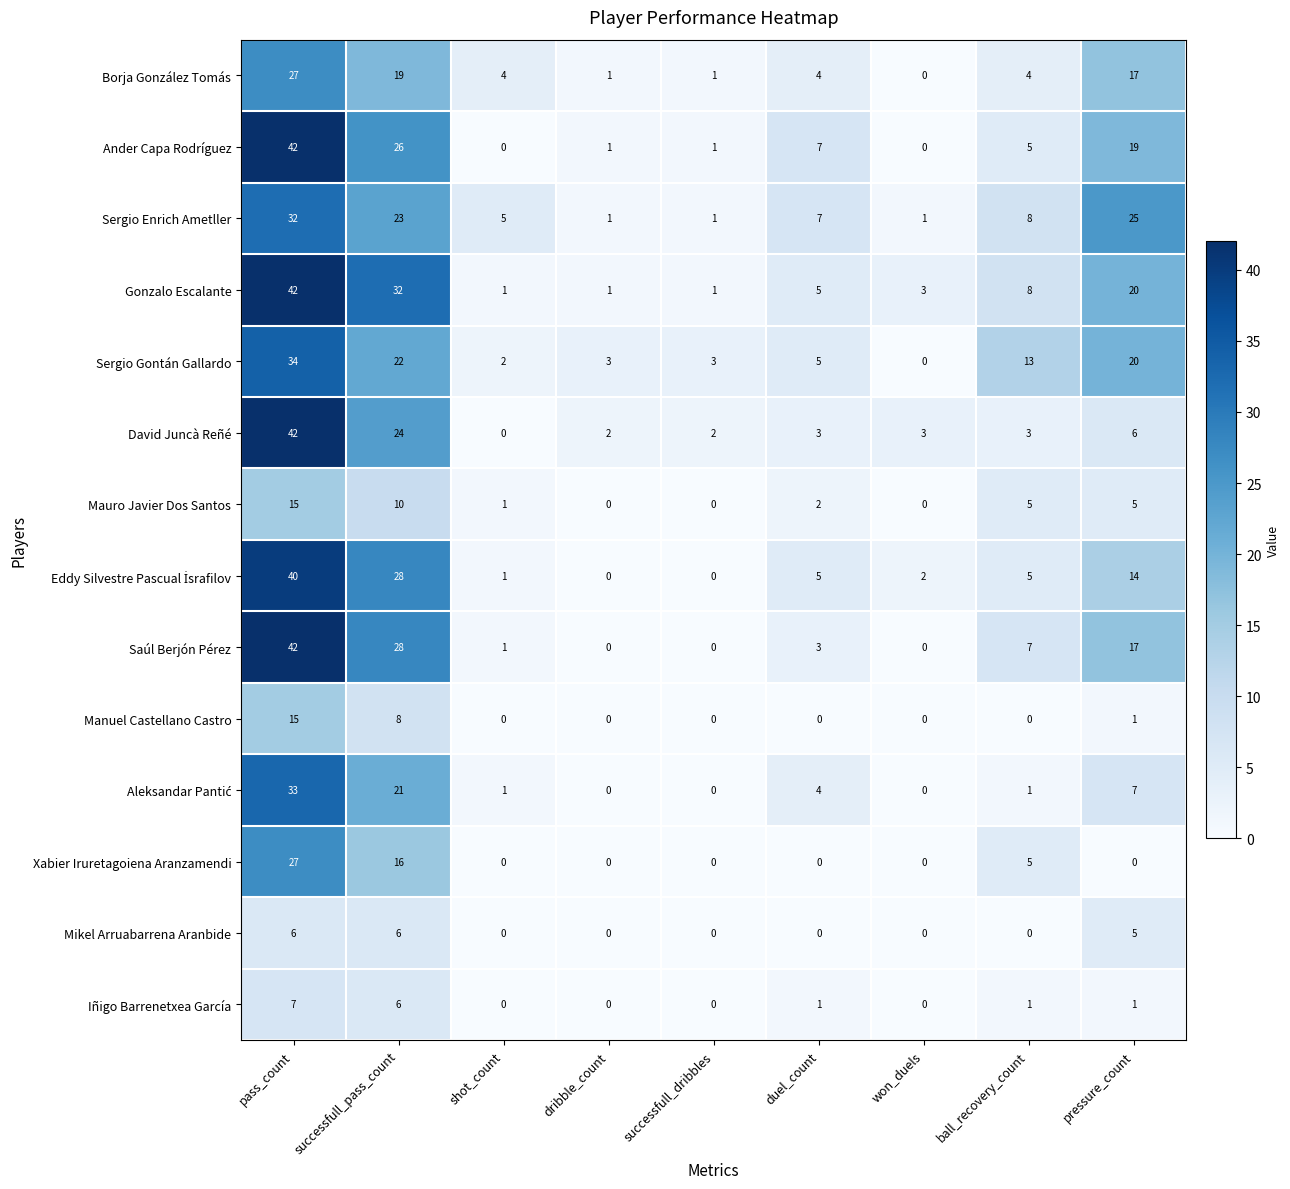

The value of Mikel Arruabarrena Aranbide at pressure_count is 7. True or false?

False